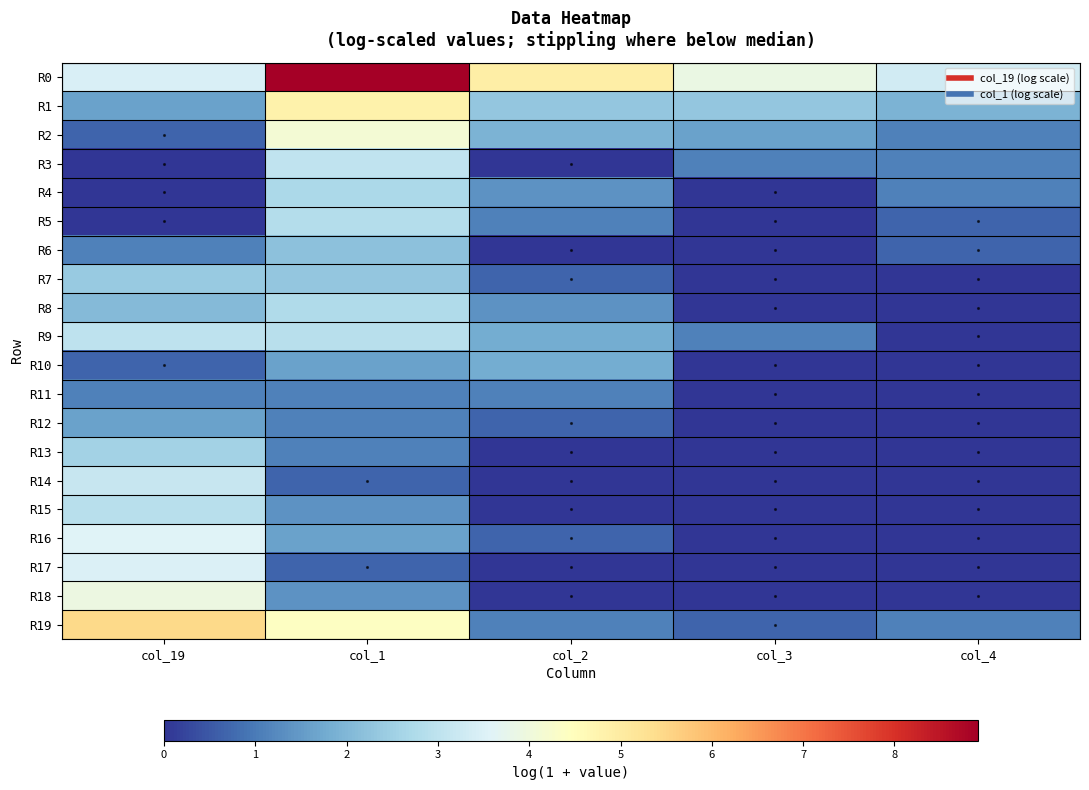

Which has a higher value, col_2 or col_4?

col_2